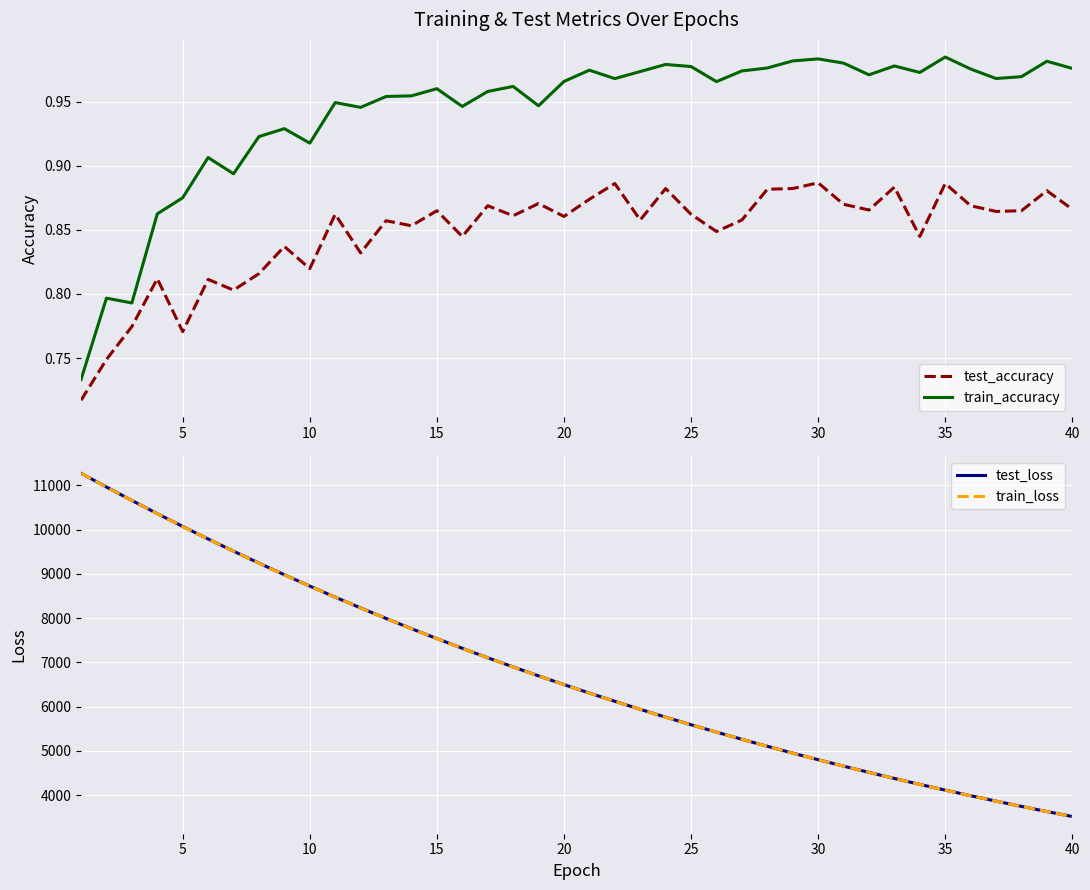

What is the maximum value for test_loss?

11271.2